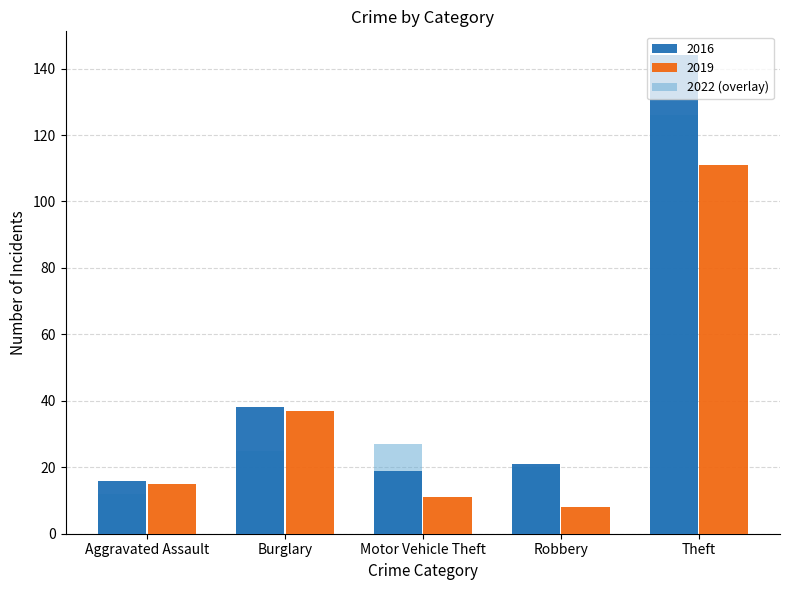

What is the label of the 1st bar from the right?

Theft